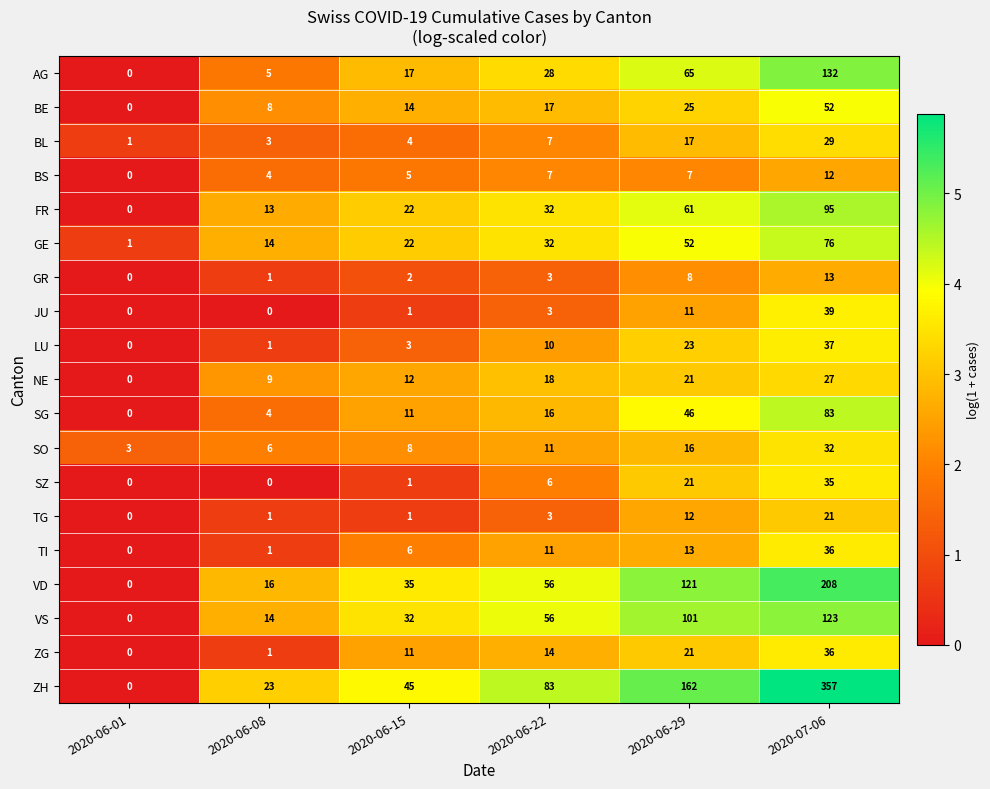

What is the approximate value of NE at 2020-06-08?

9